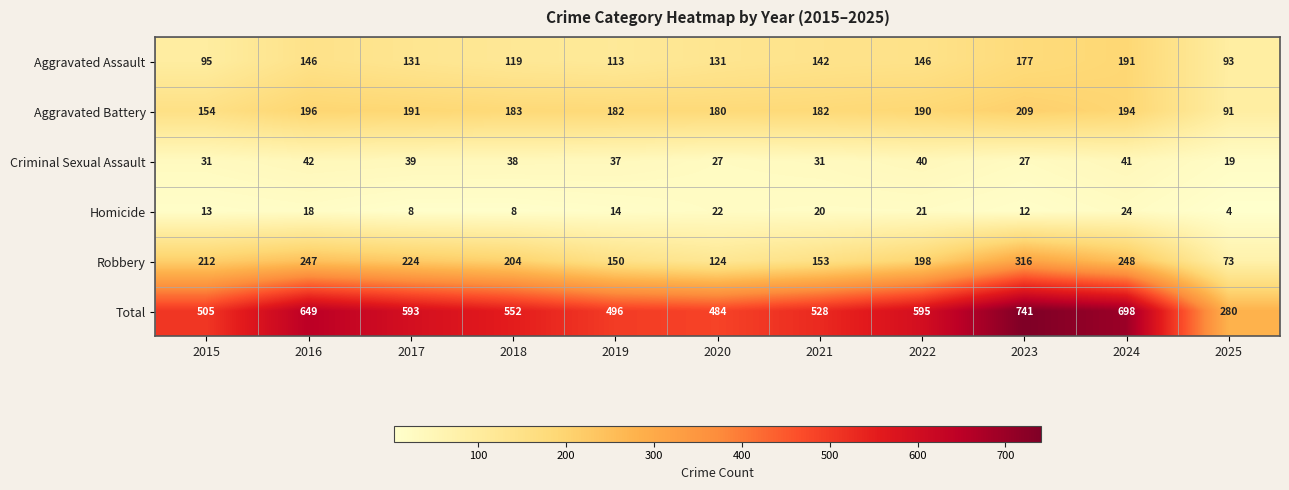

What is the difference between the maximum and second lowest values in the Robbery series?

192